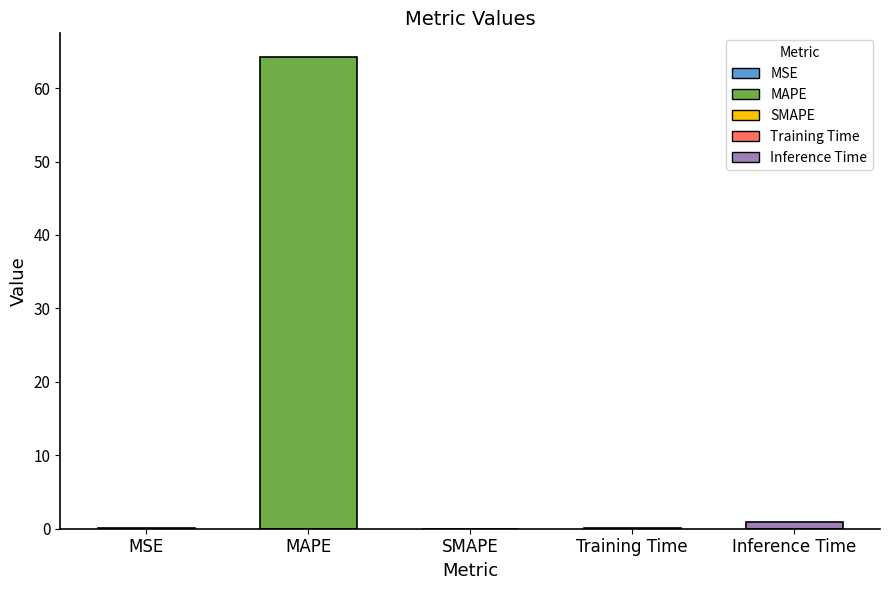

What is the maximum value shown in the chart?

64.2